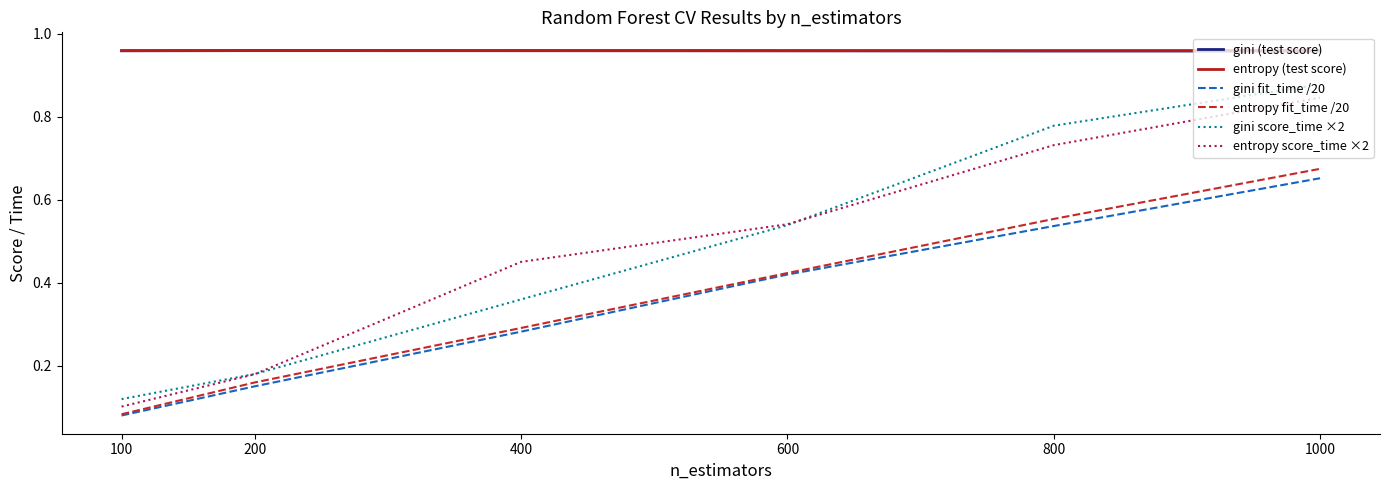

The entropy (test score) series shows 1.7 at 100. True or false?

False